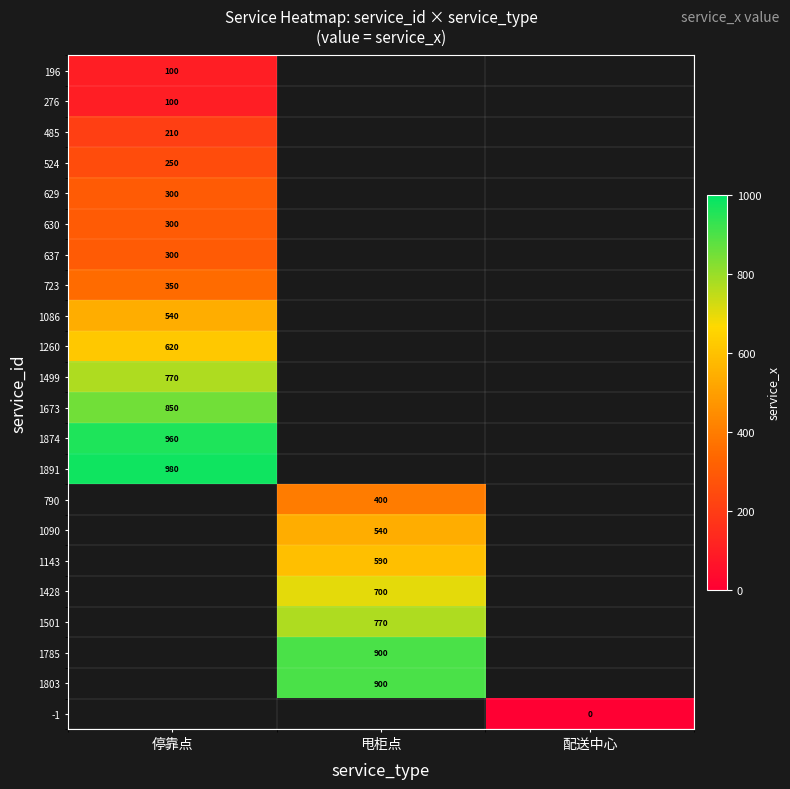

How many categories are shown in the chart?

3